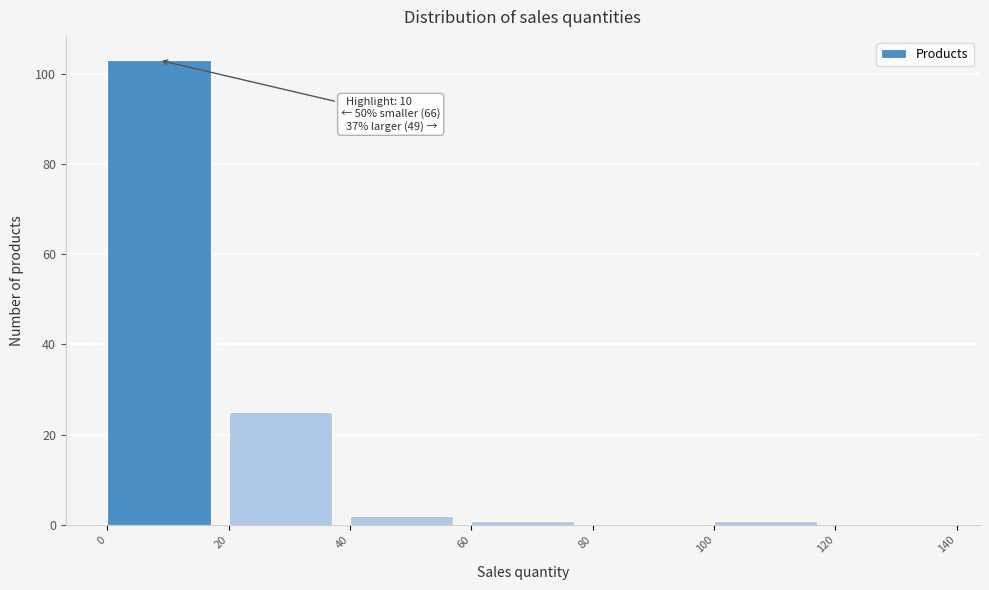

Over which range of the x-axis is the bar tallest?

0 to 20